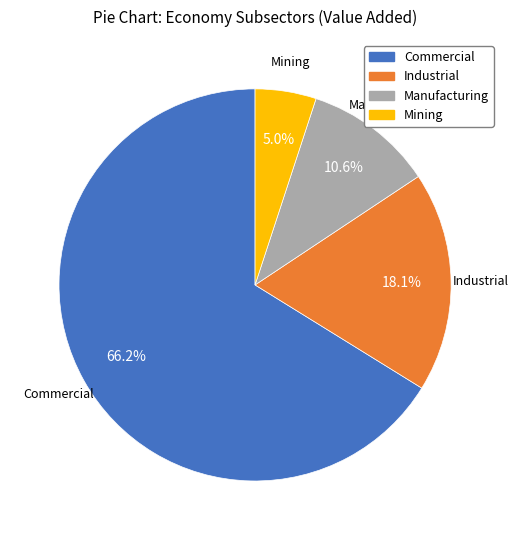

Is there a majority slice in this chart?

Yes